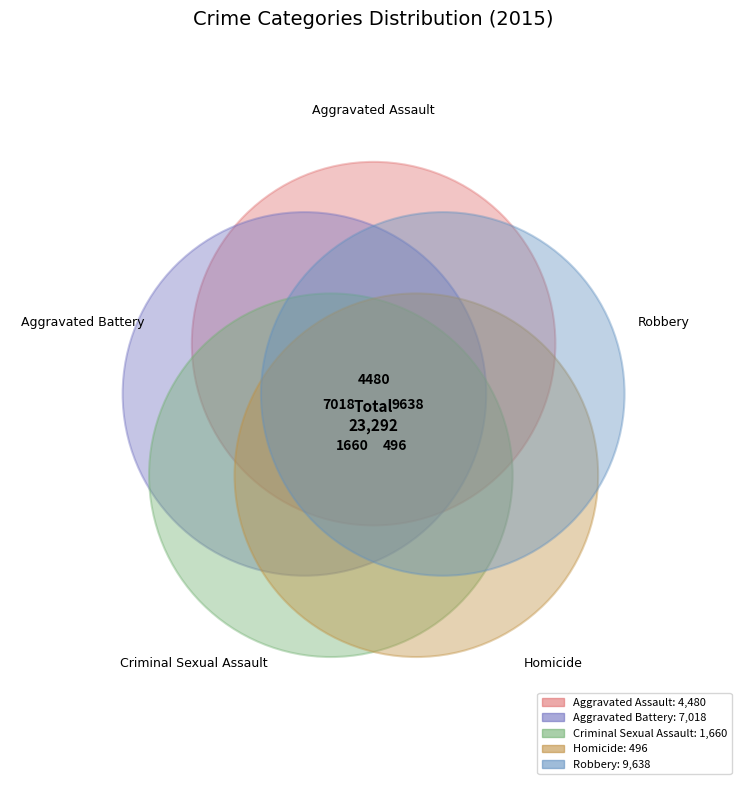

Rank the categories by value from highest to lowest.

Robbery, Aggravated Battery, Aggravated Assault, Criminal Sexual Assault, Homicide